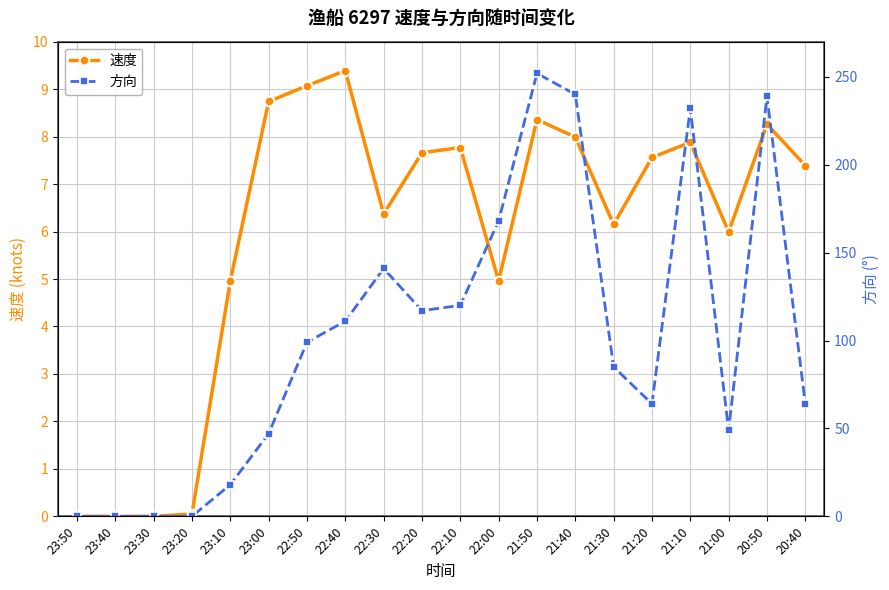

What is the total value across all series at 21:20?

71.6